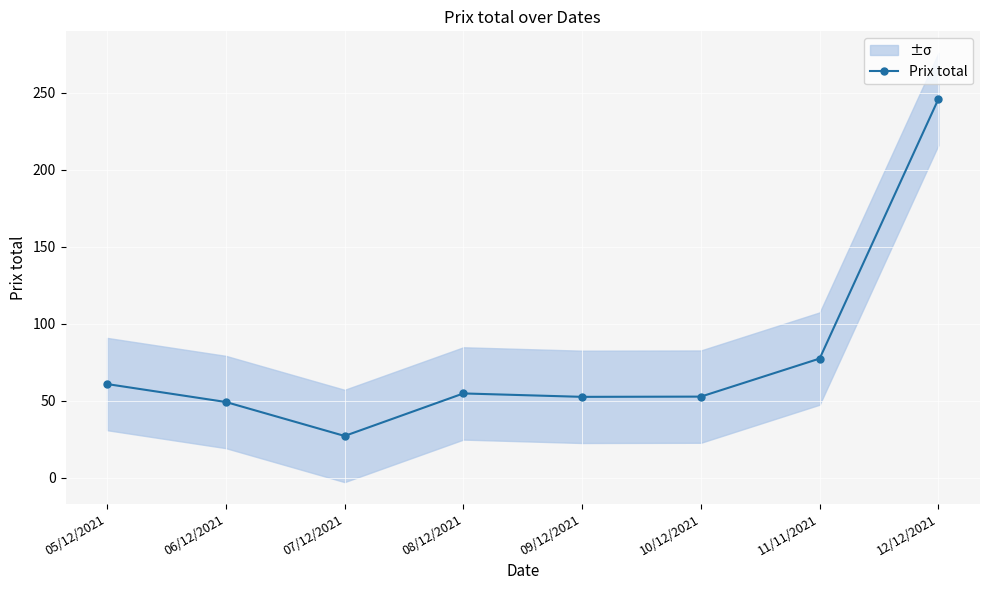

What is the maximum value shown in the chart?

246.1